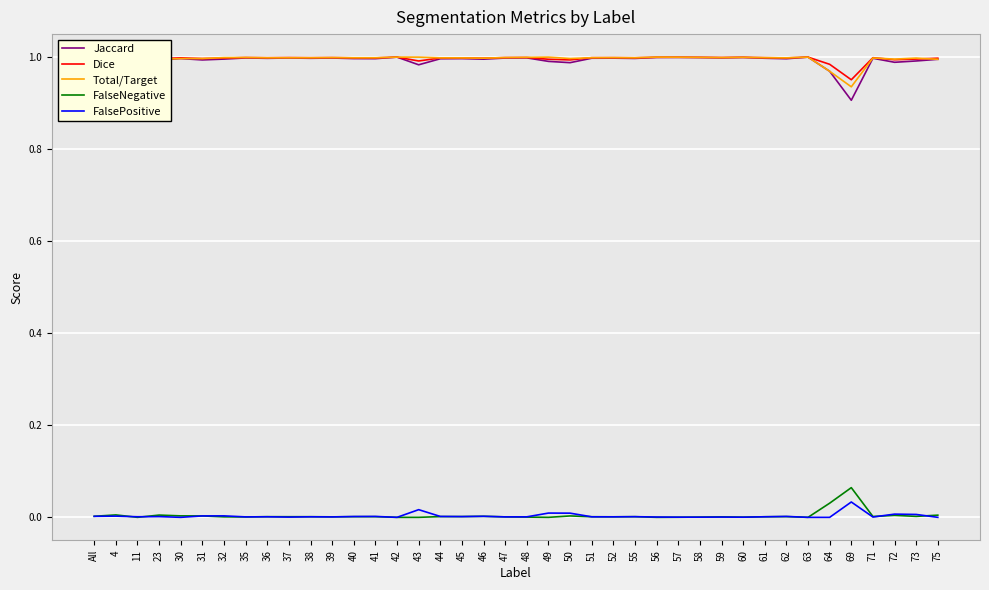

Which category has the lowest value across all series?

11